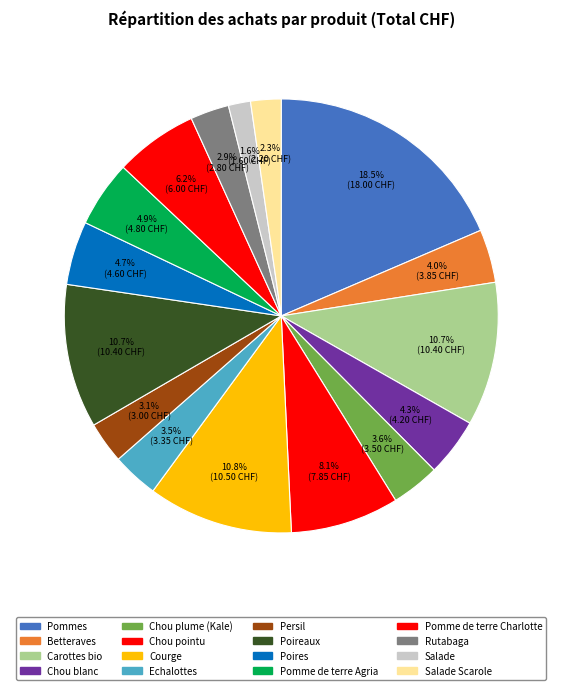

What is the ratio of the value at Salade Scarole to the value at Betteraves?

0.6